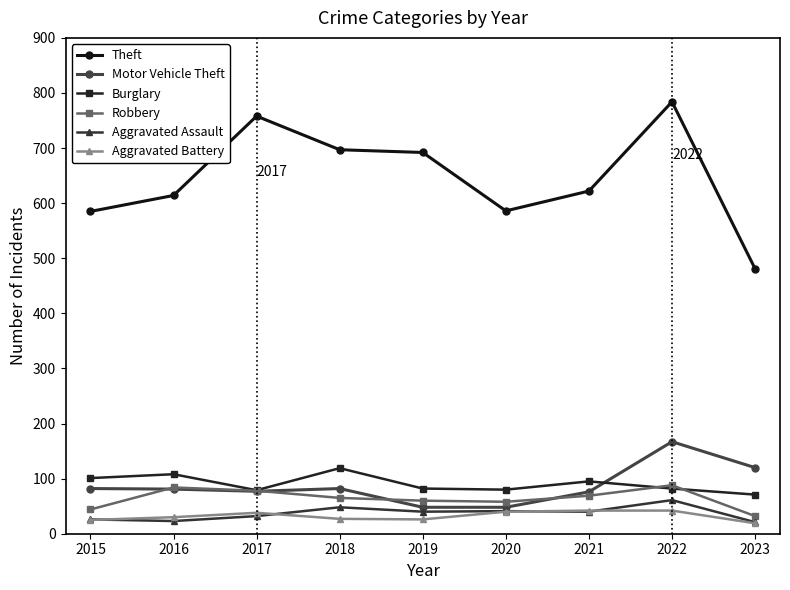

What is the difference between the highest and lowest values at 2021?

582